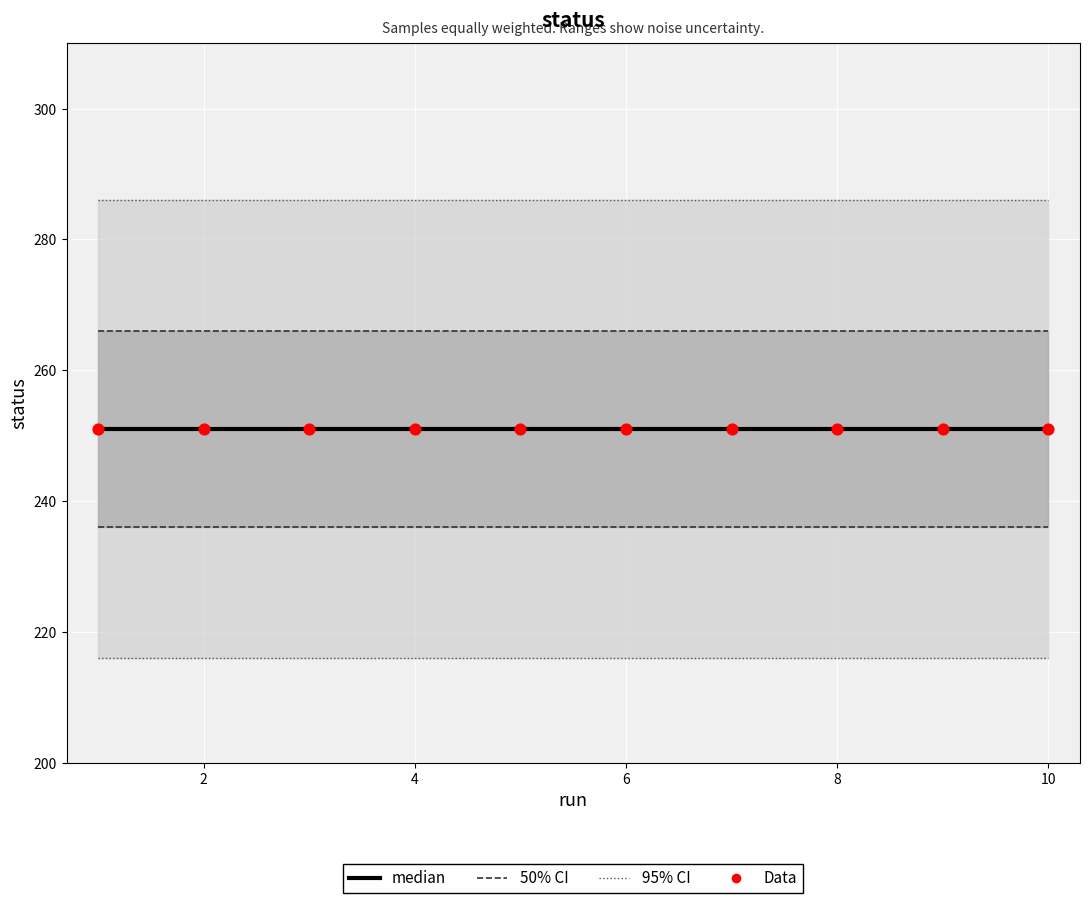

Which series reaches the maximum Y coordinate?

median